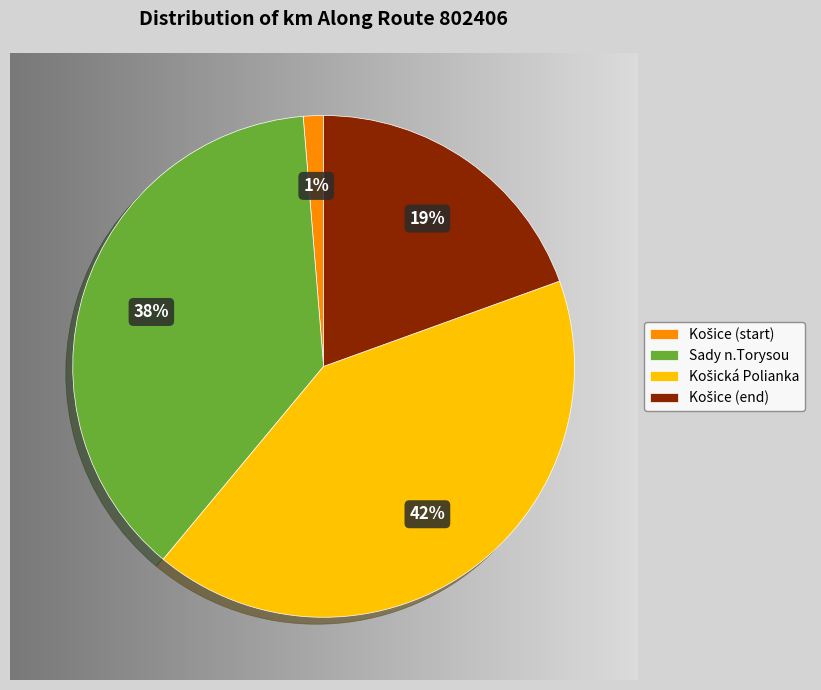

Count the number of slices in the pie.

4